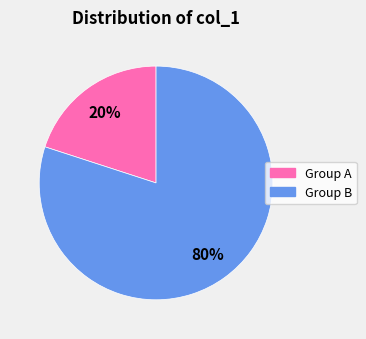

Is there a majority slice in this chart?

Yes